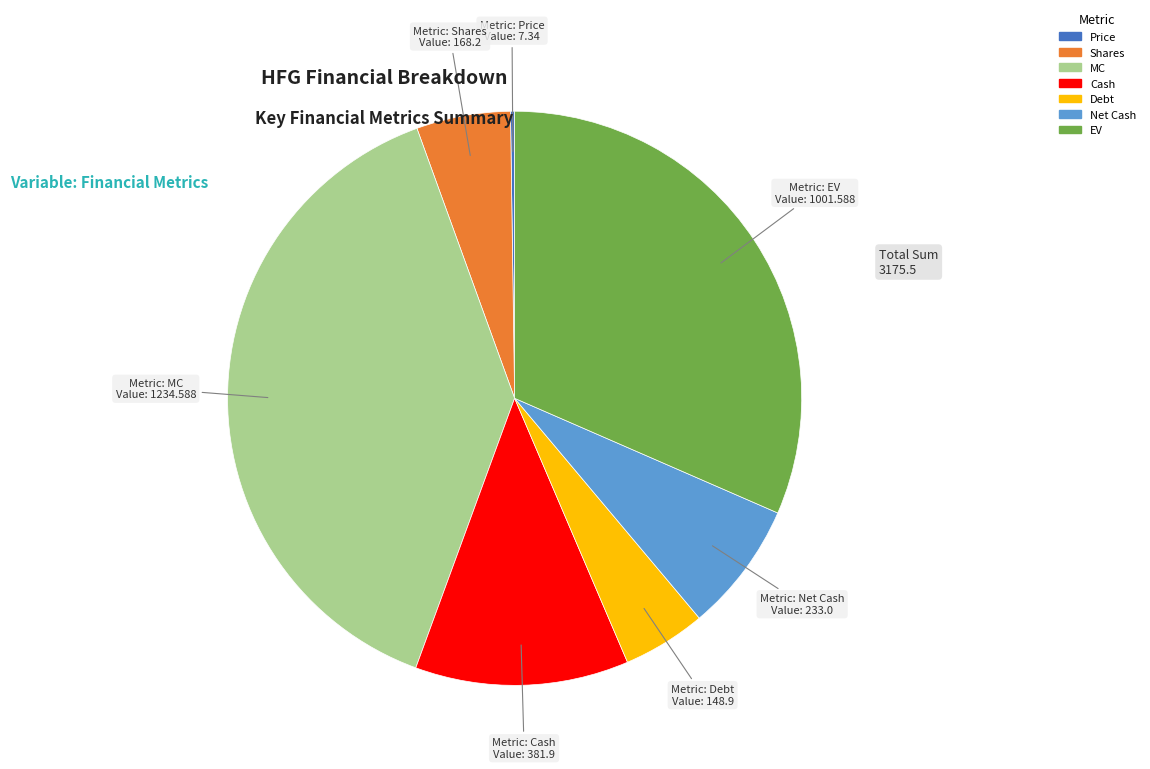

Does EV represent more than half of the total?

No